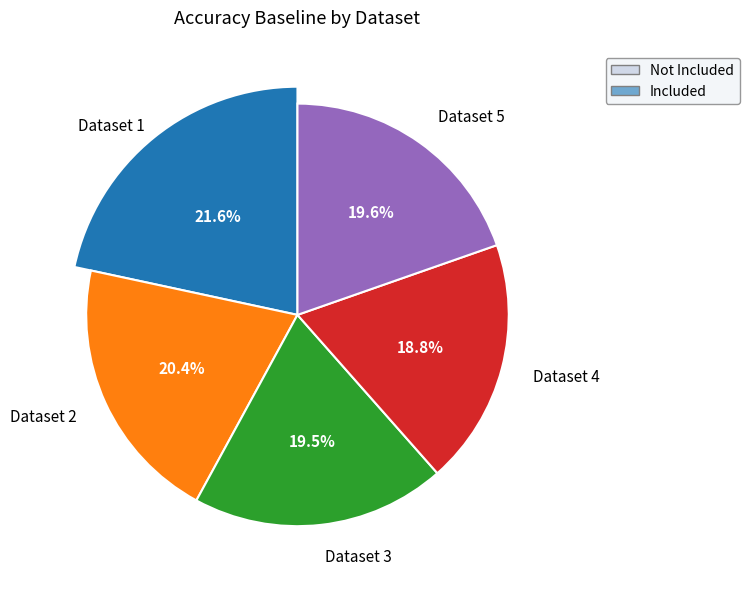

Does any single category account for the majority?

No